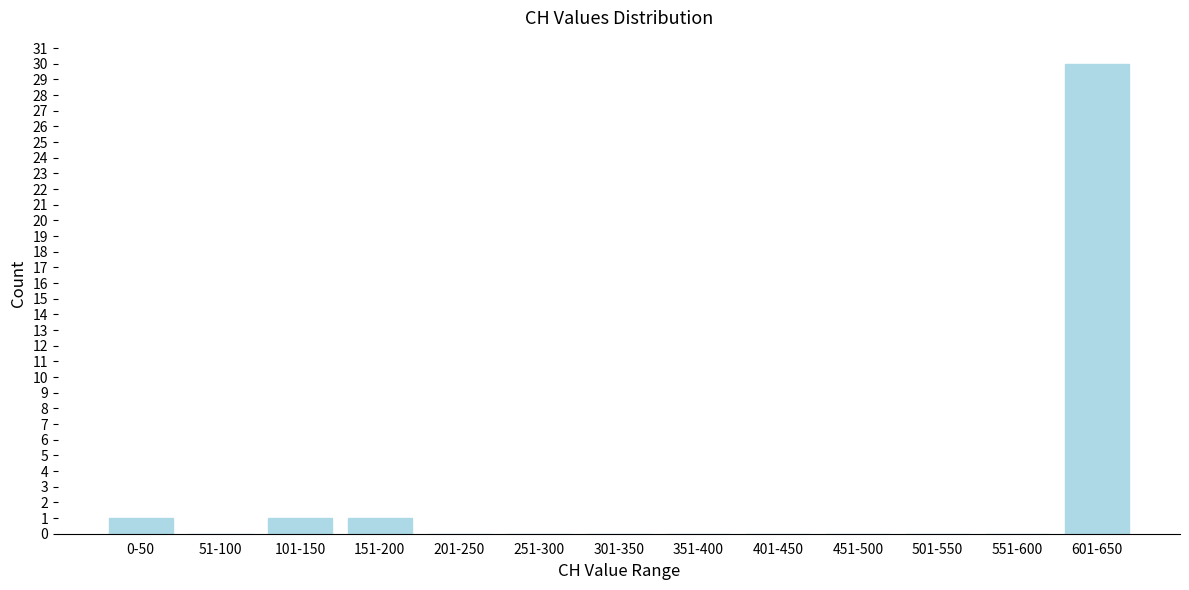

Reading right to left, what are all the values shown in this chart?

601-650=30	551-600=0	501-550=0	451-500=0	401-450=0	351-400=0	301-350=0	251-300=0	201-250=0	151-200=1	101-150=1	51-100=0	0-50=1